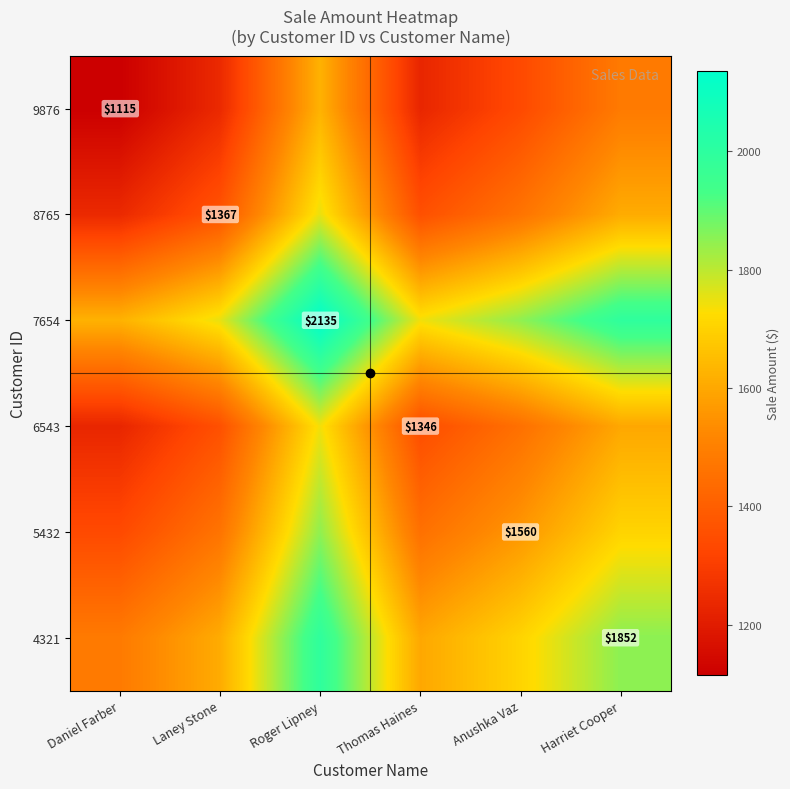

True or false: 8765 has a value of 2274.3 at Laney Stone.

False